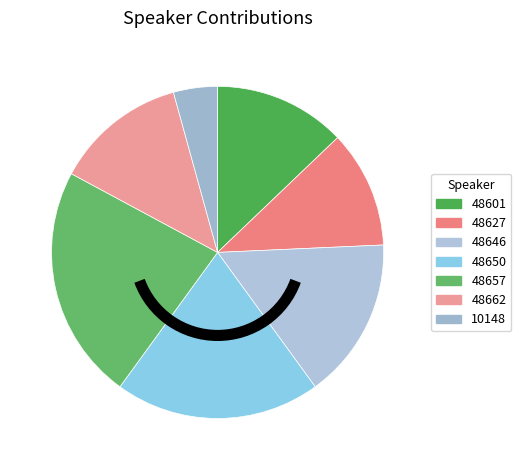

To the nearest percent, what percentage of the pie is 48646?

16%